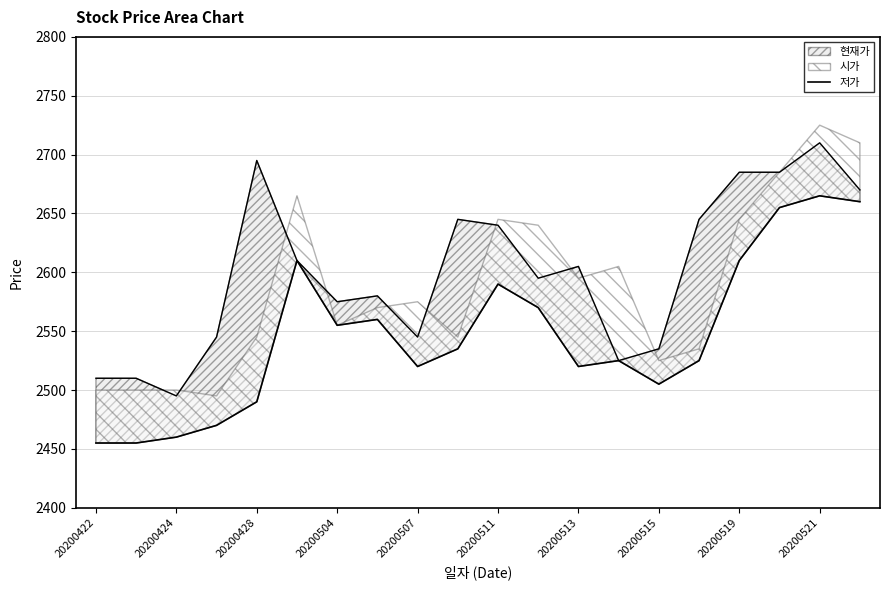

What is the smallest value displayed?

2455